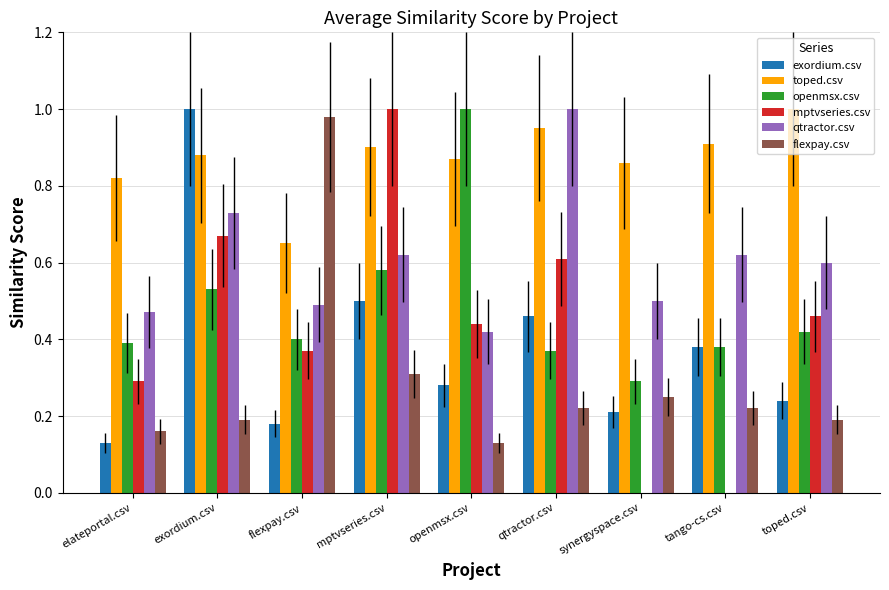

Where is flexpay.csv nearest to the value 0?

openmsx.csv